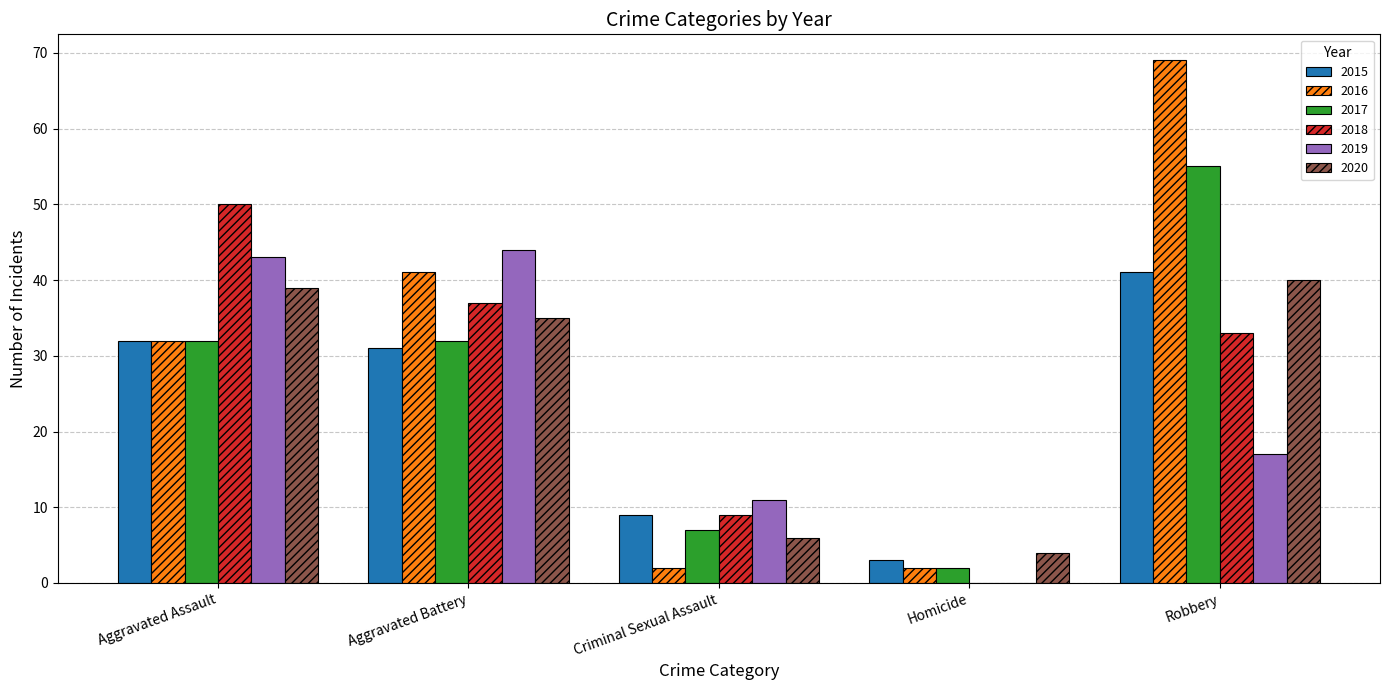

What is the sum of all 2020 values?

124